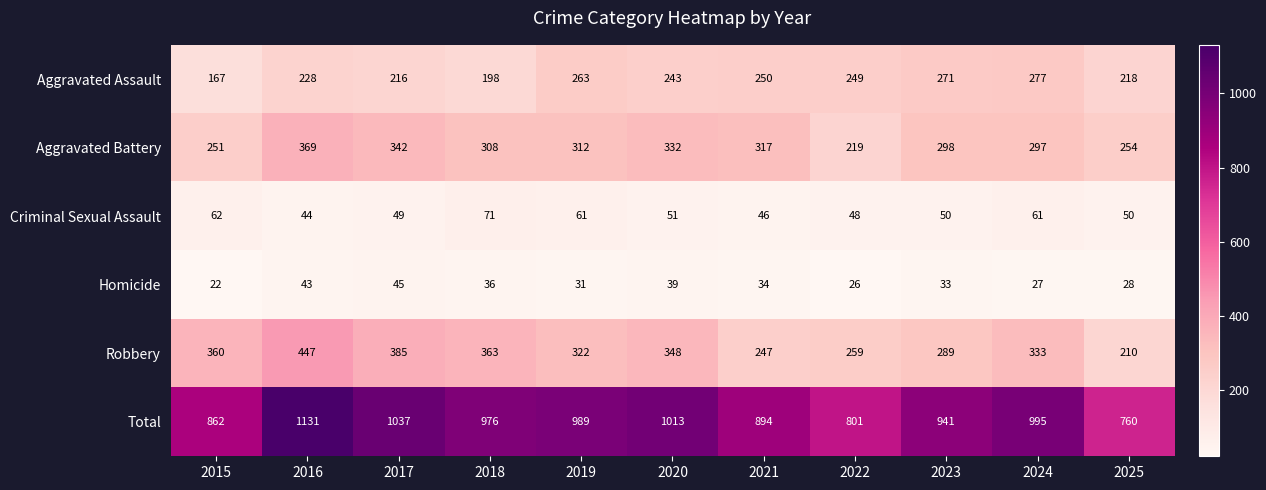

Which category has the highest value across all series?

2016